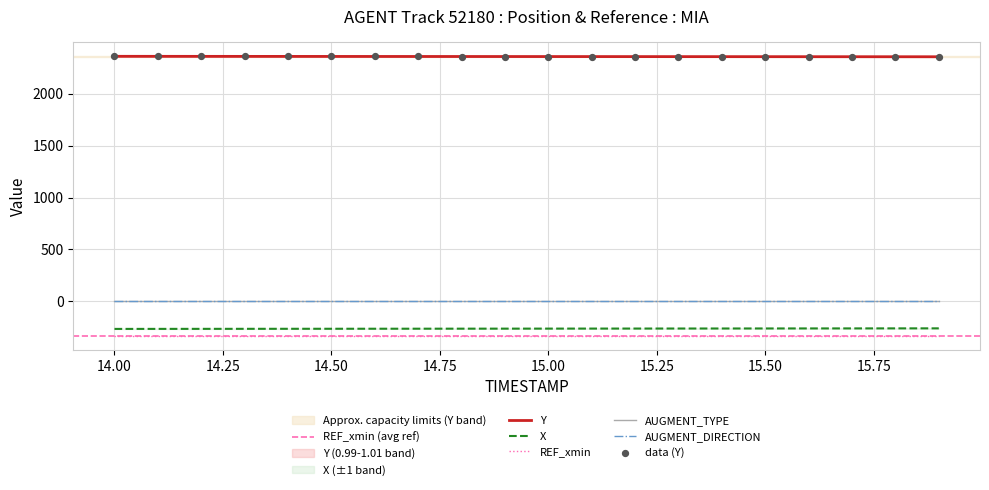

Which series reaches the maximum Y coordinate?

Y